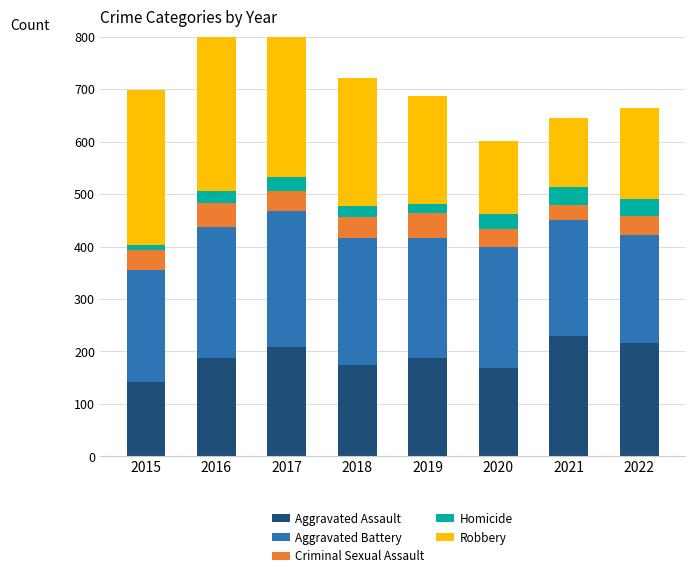

What are all the series names shown in the legend?

Aggravated Assault, Aggravated Battery, Criminal Sexual Assault, Homicide, Robbery